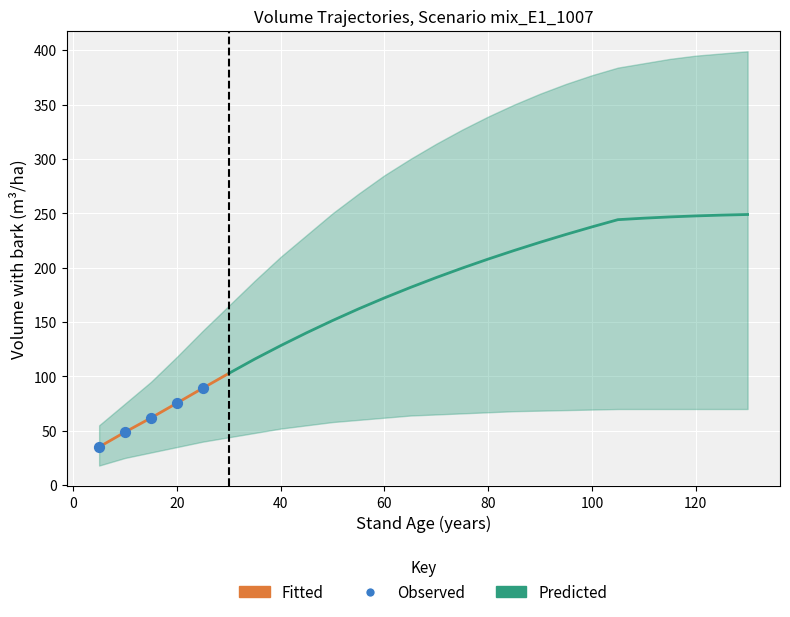

Which series has the largest Y range (max minus min)?

upper